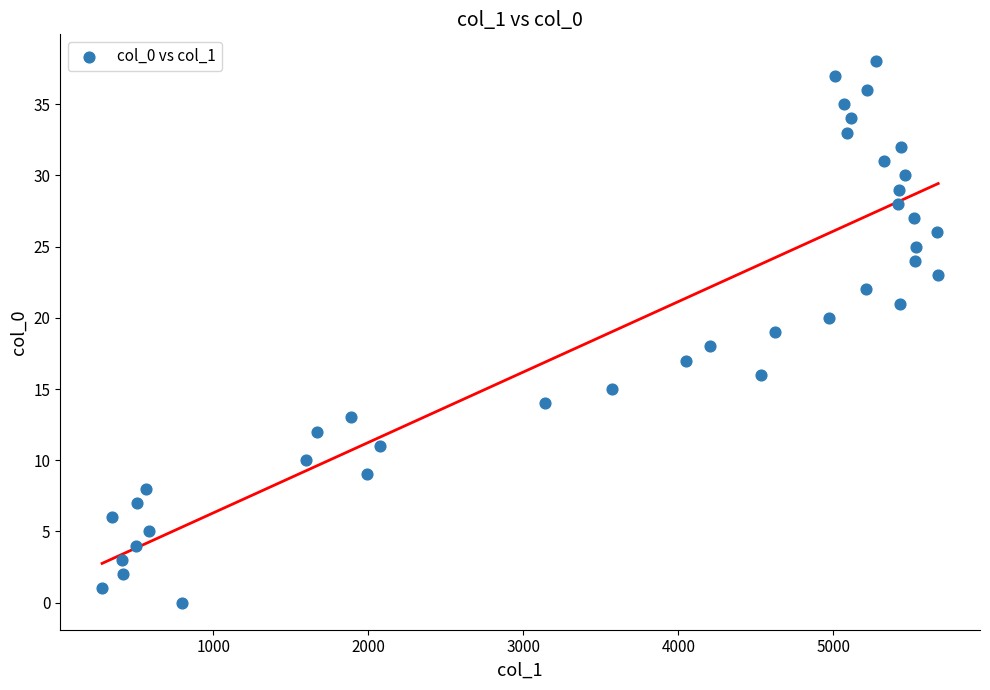

What is the range of Y values (max minus min)?

38